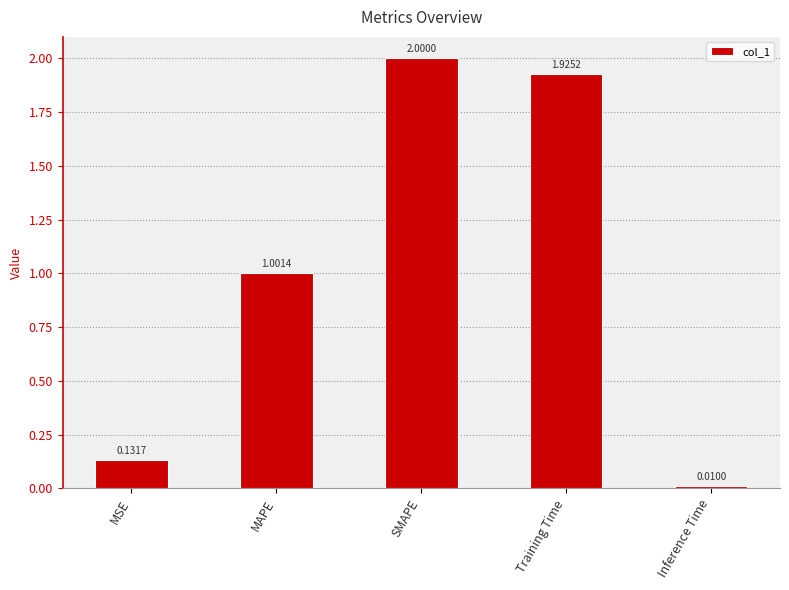

The chart shows a value of 1.8 at MAPE. True or false?

False